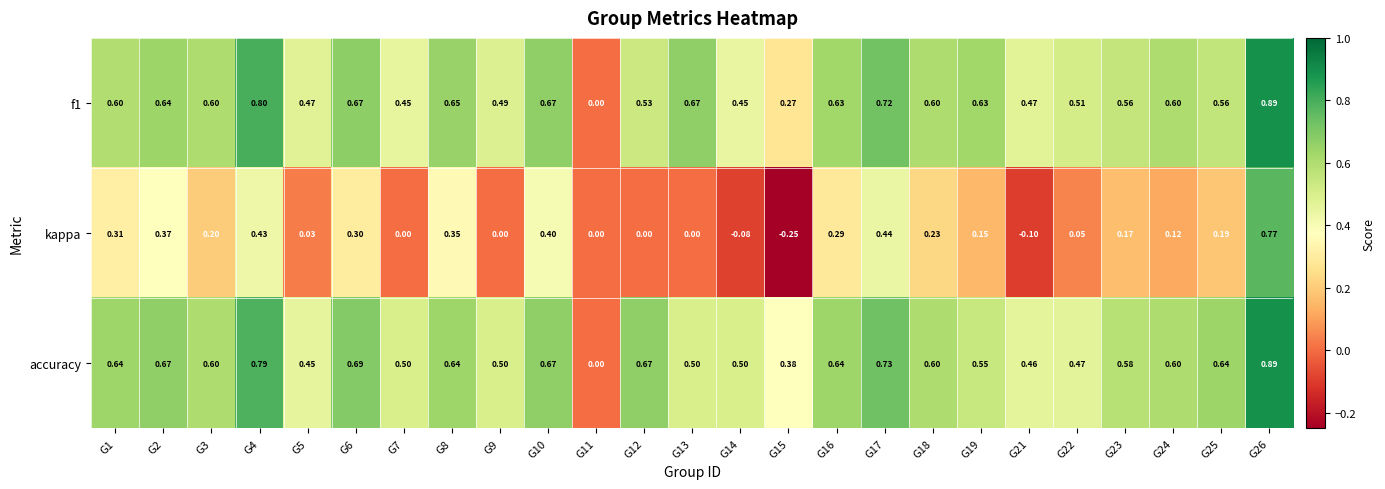

Which series has the largest total across all categories?

accuracy